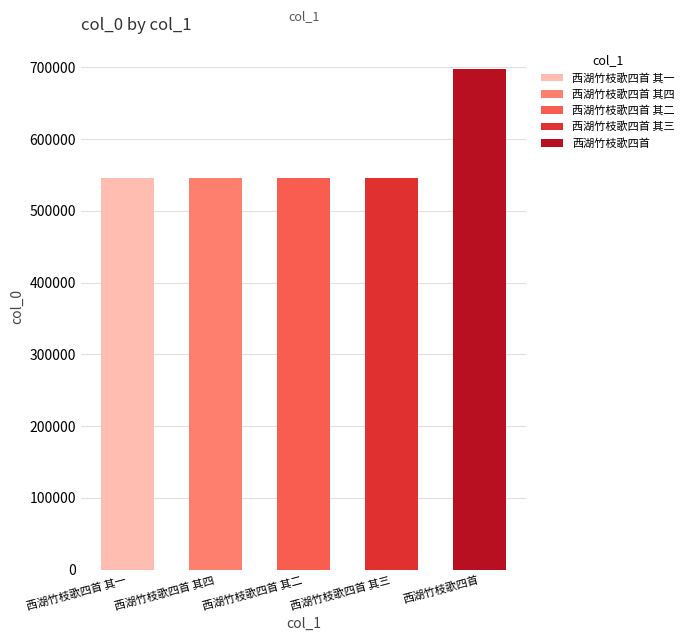

Is it true that the value at 西湖竹枝歌四首 is 697497?

True